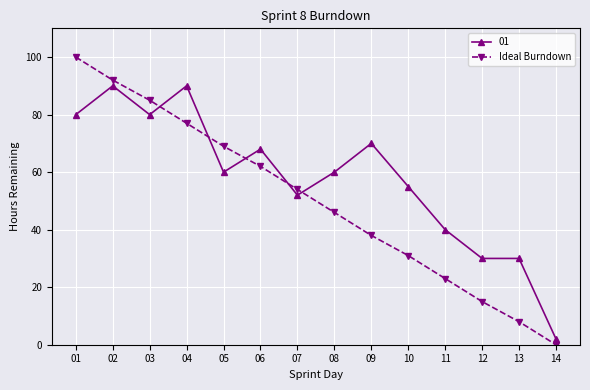

Count the number of data series in this chart.

2